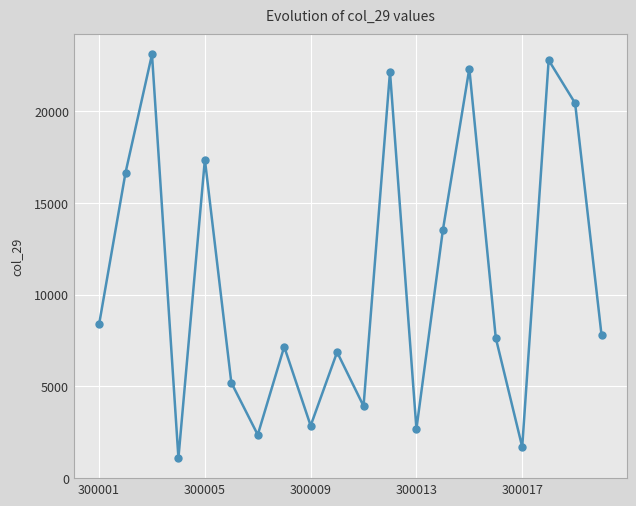

True or false: there are more than 1 points higher than both neighbors.

True